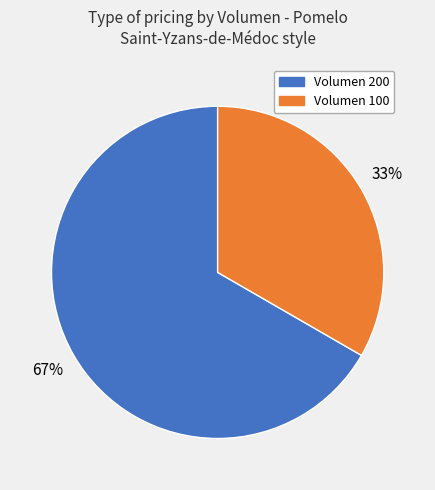

Does any single category account for the majority?

Yes